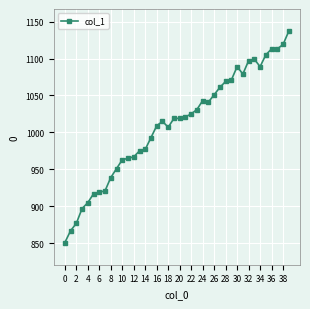

True or false: there are more than 0 points higher than both neighbors.

True